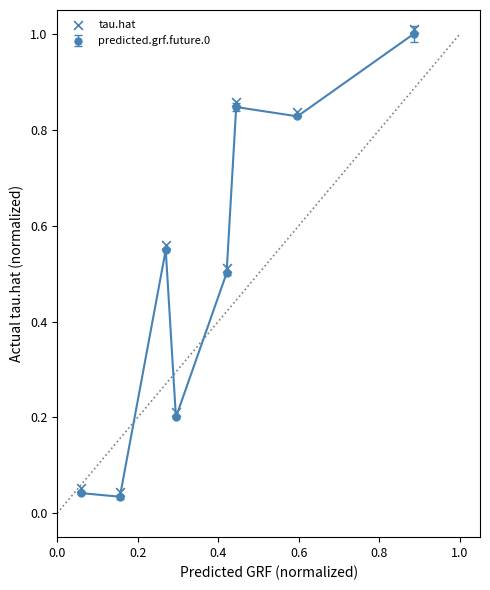

Between 0.8 and 0.0, which is larger?

0.8